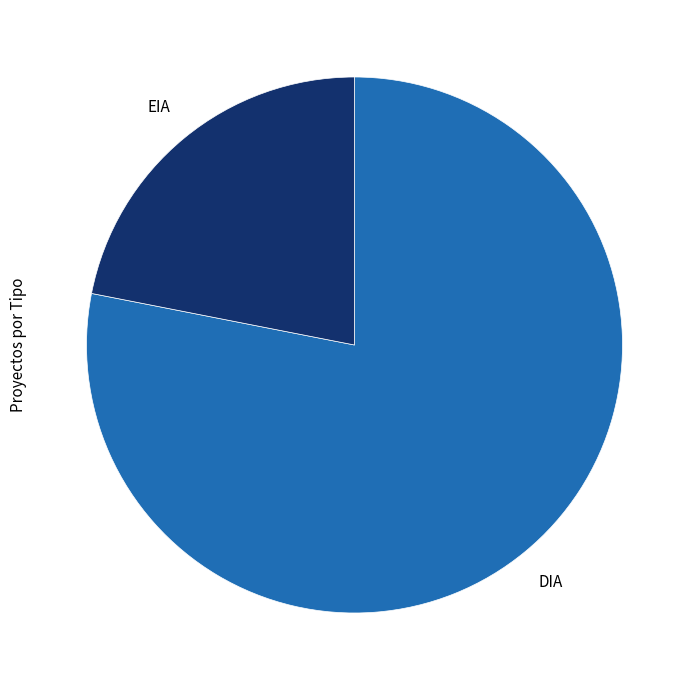

Is there any slice that represents more than half of the pie?

Yes